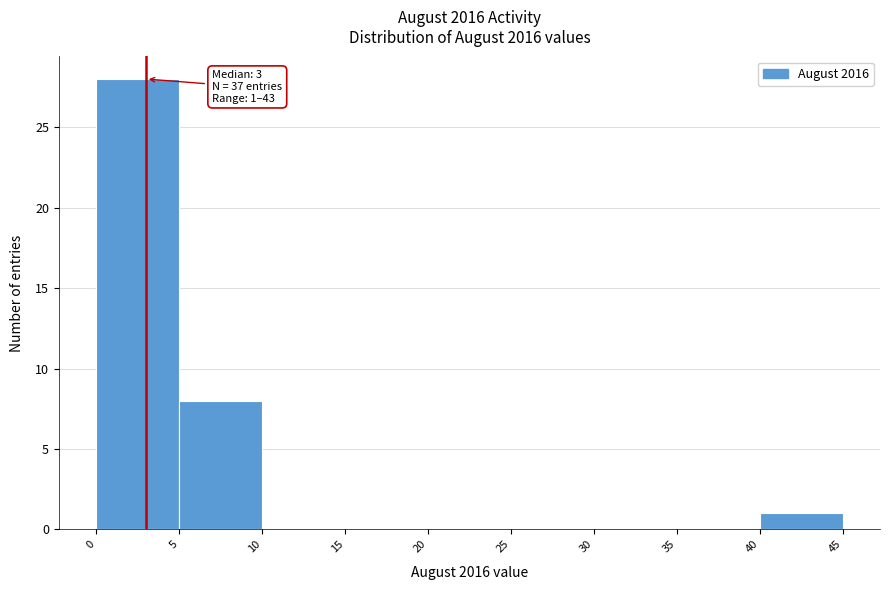

Which range on the x-axis has the tallest bar?

0 to 5